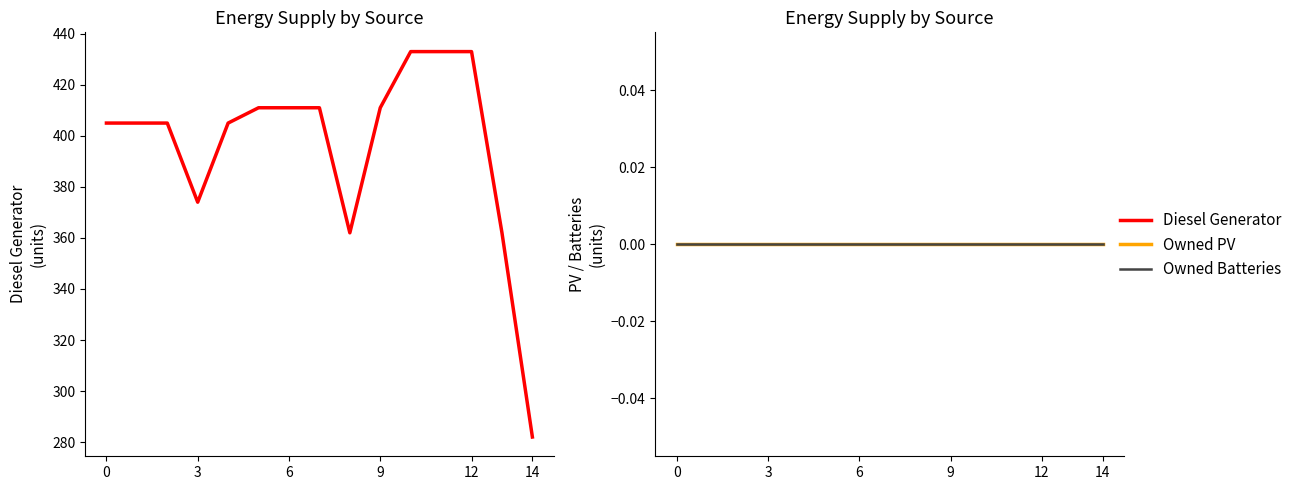

What is the sum of all Diesel Generator values?

5943